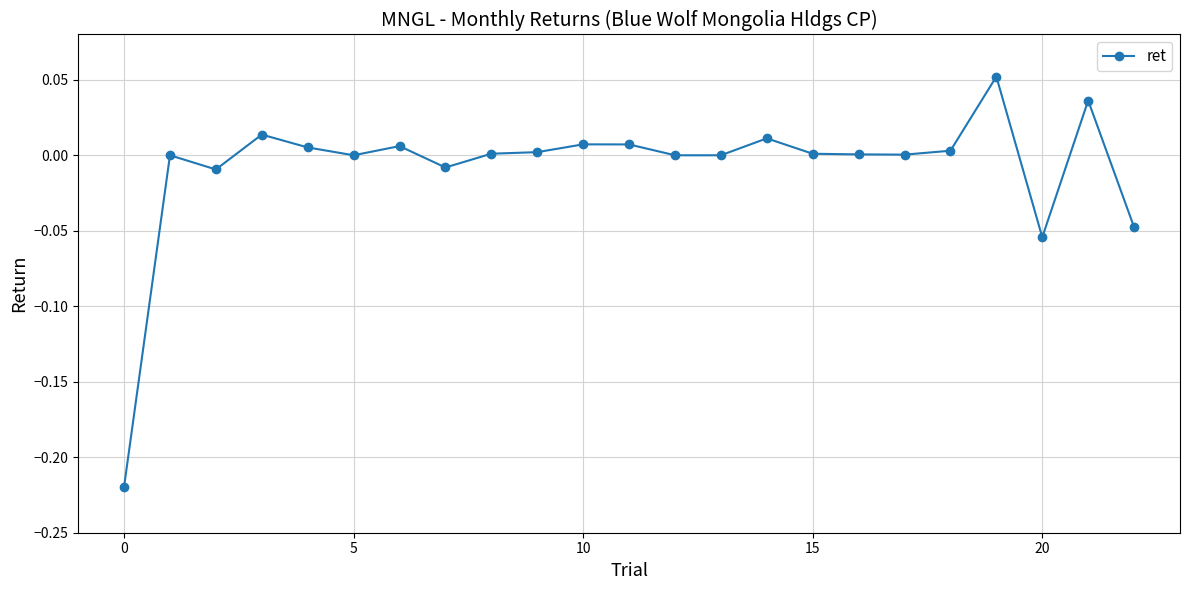

How many categories are shown in the chart?

23